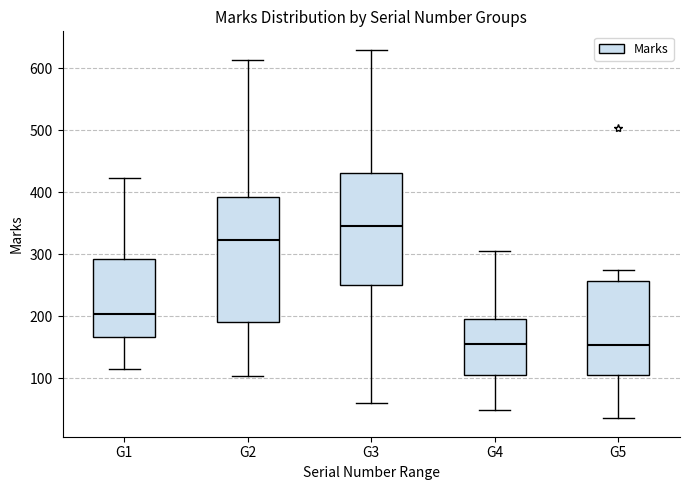

Reading left to right, transcribe this box plot: for each box, give where its median line is, the range the box spans, and where its two whiskers end, as read against the y-axis. The values are not printed on the chart, so give them approximately, as read against the axis.

G1: median 200, box 170 to 290, whiskers 120 to 420
G2: median 320, box 190 to 390, whiskers 100 to 610
G3: median 350, box 250 to 430, whiskers 60 to 630
G4: median 160, box 100 to 200, whiskers 50 to 310
G5: median 150, box 110 to 260, whiskers 40 to 280